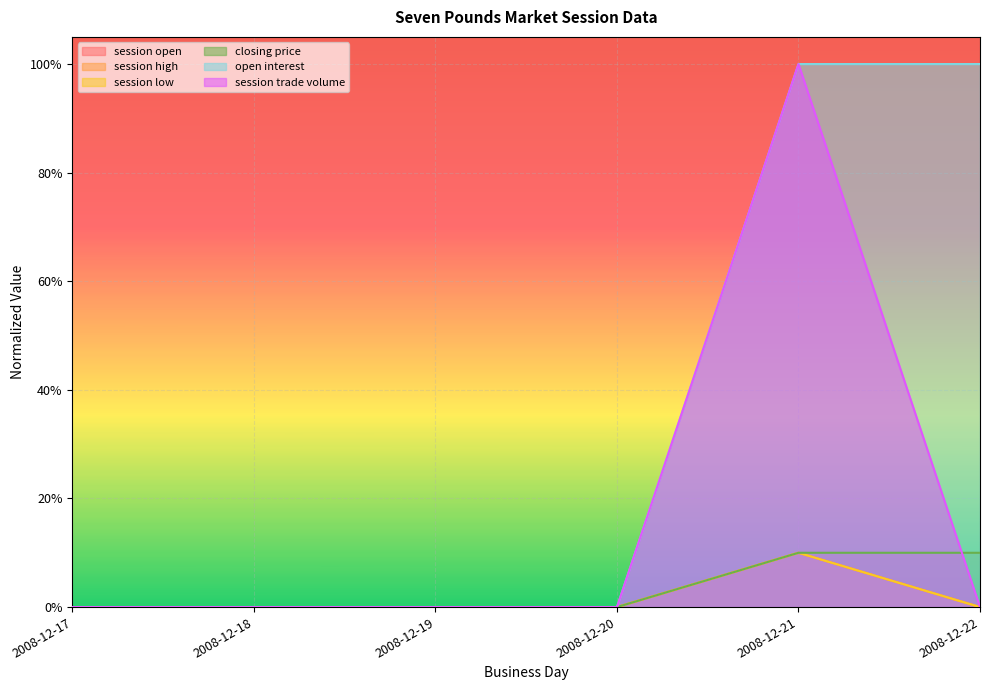

At which category is the sum across all series the highest?

2008-12-21